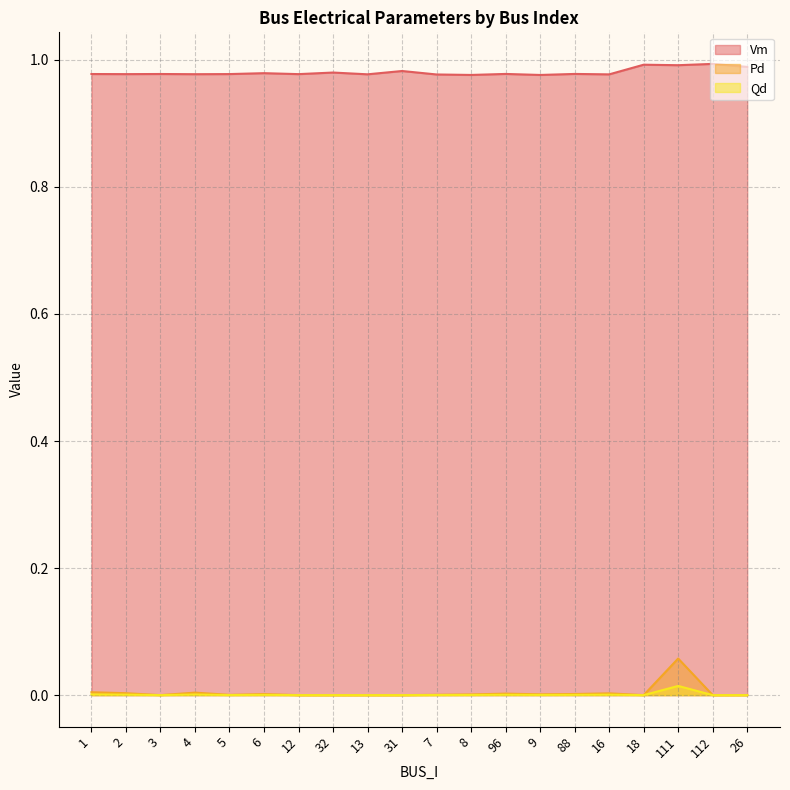

Rank the categories by Vm value from lowest to highest.

9, 8, 7, 16, 13, 4, 12, 2, 5, 1, 3, 96, 88, 6, 32, 31, 26, 111, 18, 112